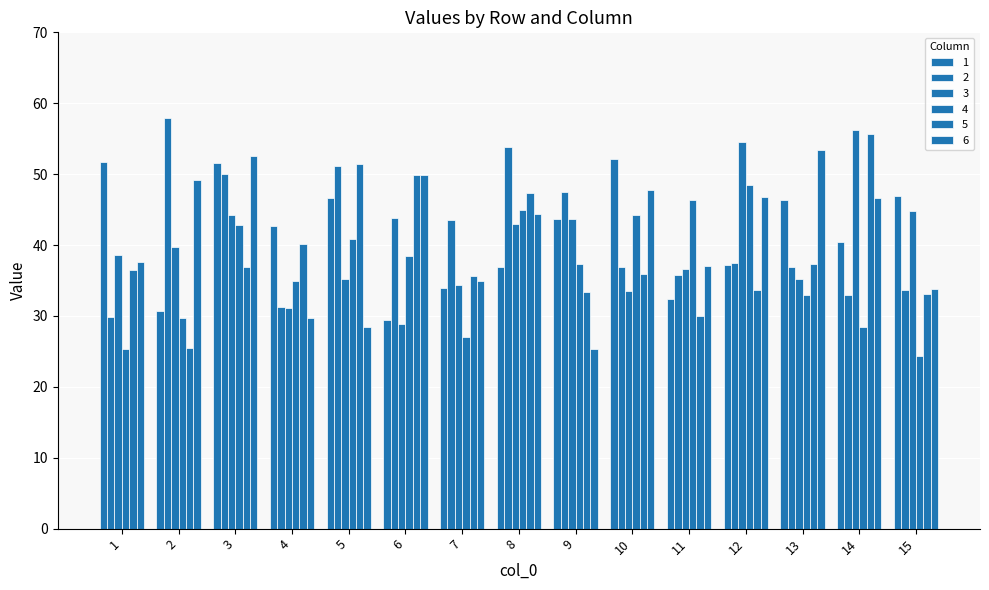

How many groups of bars are there?

15